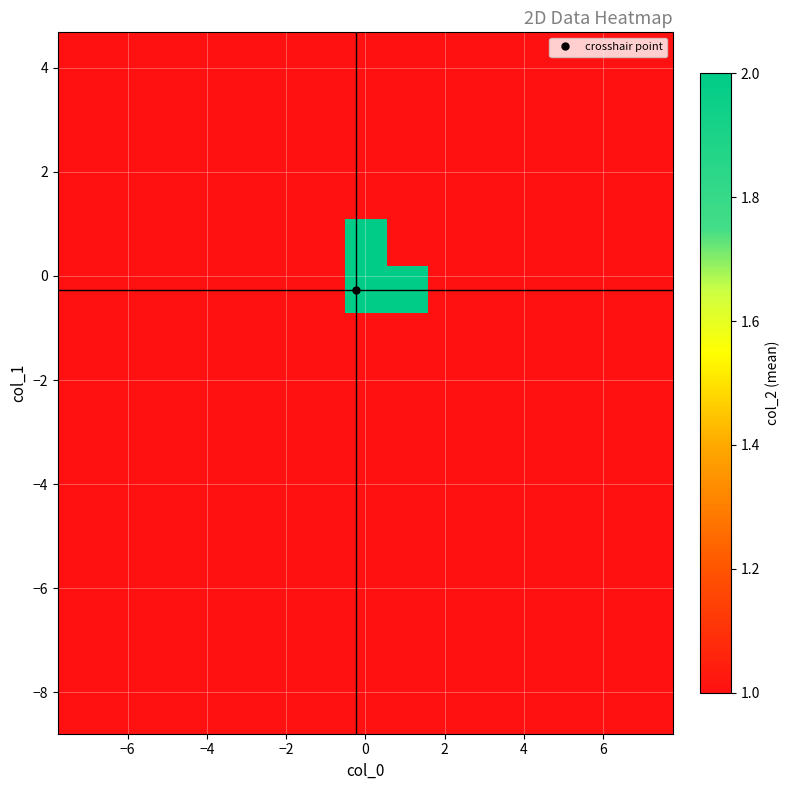

What is the minimum value shown in the chart?

1